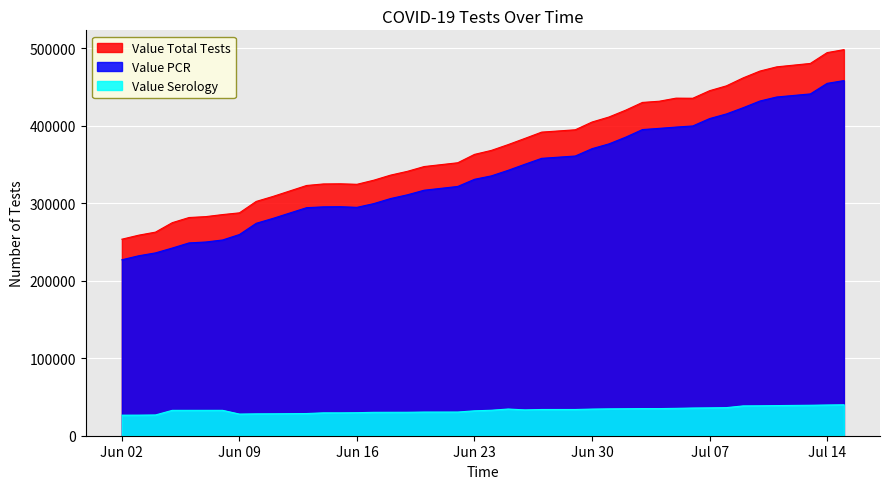

Where does the Value PCR series first go above 335276?

06/25/2020